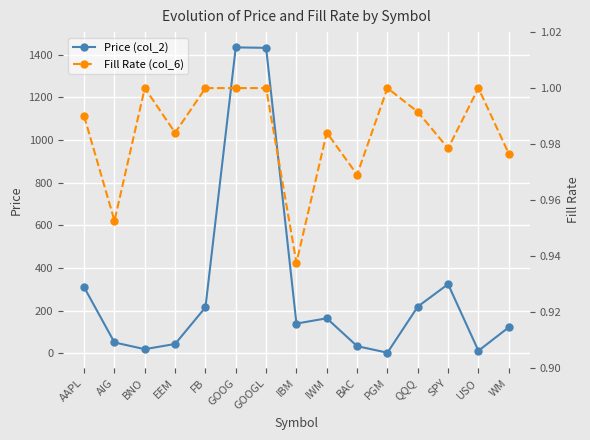

How many data points in Price (col_2) are less than 138?

7